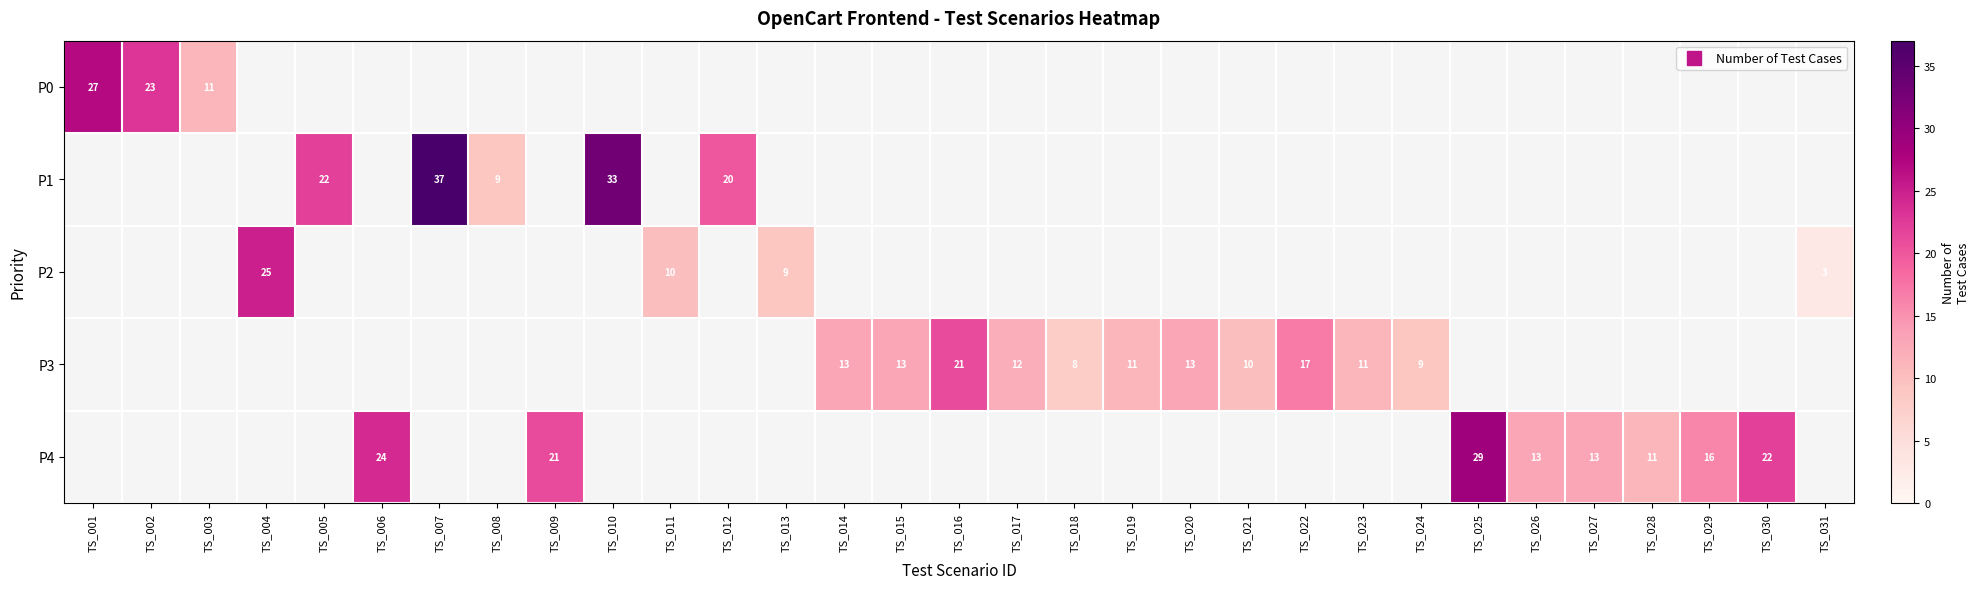

List the labels in order of P1 value, largest first.

TS_007, TS_010, TS_005, TS_012, TS_008, TS_001, TS_002, TS_003, TS_004, TS_006, TS_009, TS_011, TS_013, TS_014, TS_015, TS_016, TS_017, TS_018, TS_019, TS_020, TS_021, TS_022, TS_023, TS_024, TS_025, TS_026, TS_027, TS_028, TS_029, TS_030, TS_031